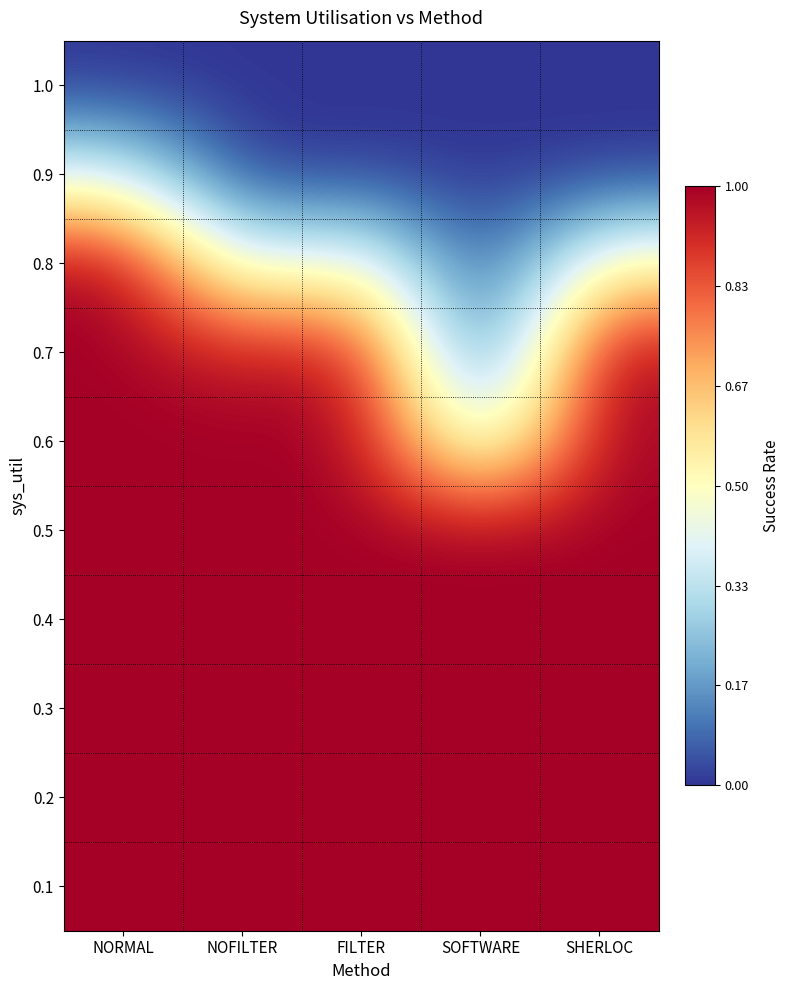

Reading left to right, what are all the values shown in this chart?

1.0: NORMAL=0.0	NOFILTER=0.0	FILTER=0.0	SOFTWARE=0.0	SHERLOC=0.0
0.9: NORMAL=0.4	NOFILTER=0.0	FILTER=0.0	SOFTWARE=0.0	SHERLOC=0.0
0.8: NORMAL=1.0	NOFILTER=0.4	FILTER=0.5	SOFTWARE=0.0	SHERLOC=0.5
0.7: NORMAL=1.0	NOFILTER=0.9	FILTER=1.0	SOFTWARE=0.0	SHERLOC=1.0
0.6: NORMAL=1.0	NOFILTER=1.0	FILTER=1.0	SOFTWARE=0.3	SHERLOC=1.0
0.5: NORMAL=1.0	NOFILTER=1.0	FILTER=1.0	SOFTWARE=1.0	SHERLOC=1.0
0.4: NORMAL=1.0	NOFILTER=1.0	FILTER=1.0	SOFTWARE=1.0	SHERLOC=1.0
0.3: NORMAL=1.0	NOFILTER=1.0	FILTER=1.0	SOFTWARE=1.0	SHERLOC=1.0
0.2: NORMAL=1.0	NOFILTER=1.0	FILTER=1.0	SOFTWARE=1.0	SHERLOC=1.0
0.1: NORMAL=1.0	NOFILTER=1.0	FILTER=1.0	SOFTWARE=1.0	SHERLOC=1.0